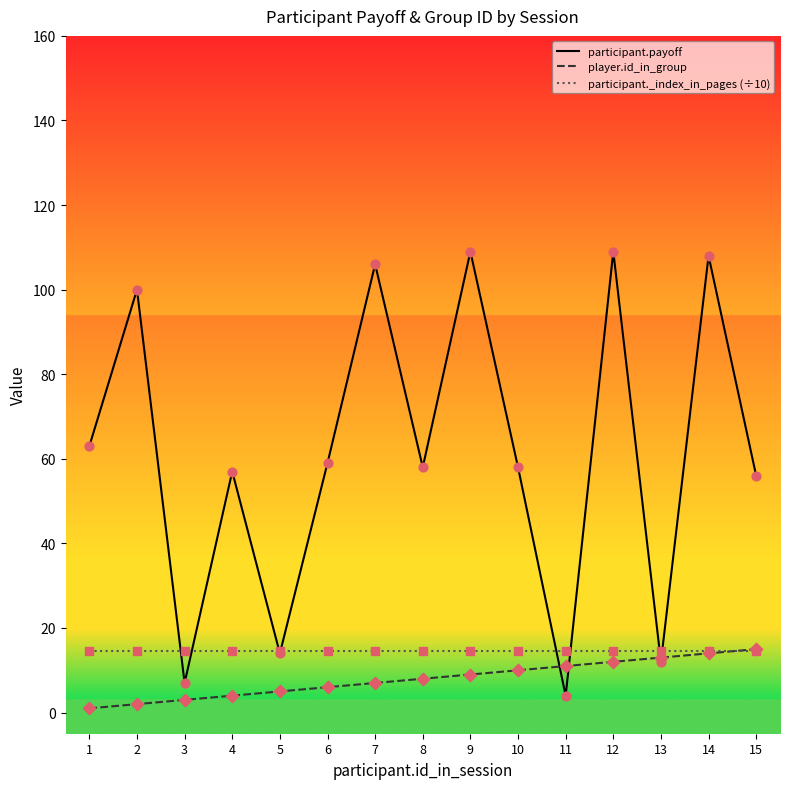

Which series has the largest total across all categories?

participant.payoff